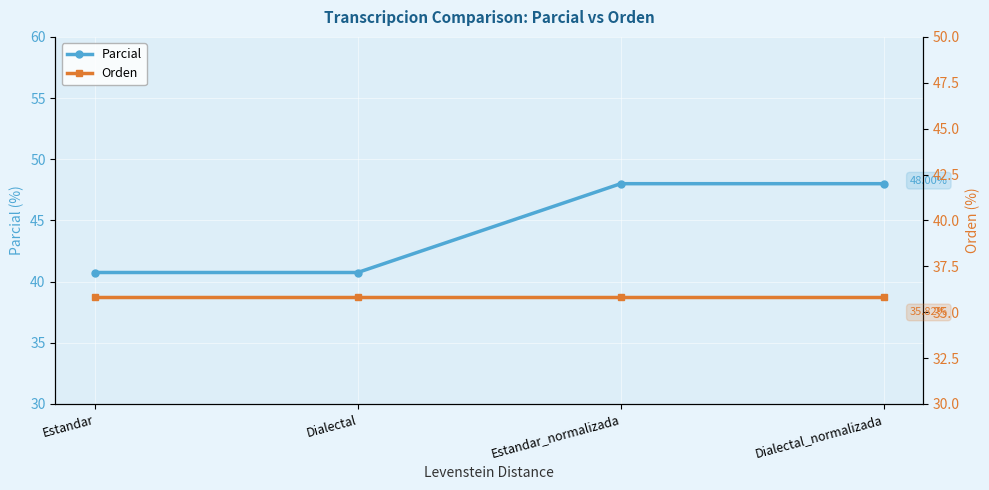

List the labels in order of Orden value, largest first.

Estandar, Dialectal, Estandar_normalizada, Dialectal_normalizada